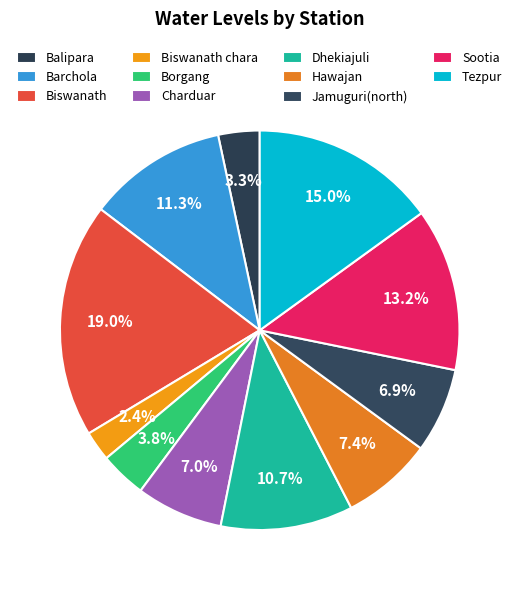

Between Dhekiajuli and Barchola, which is larger?

Barchola